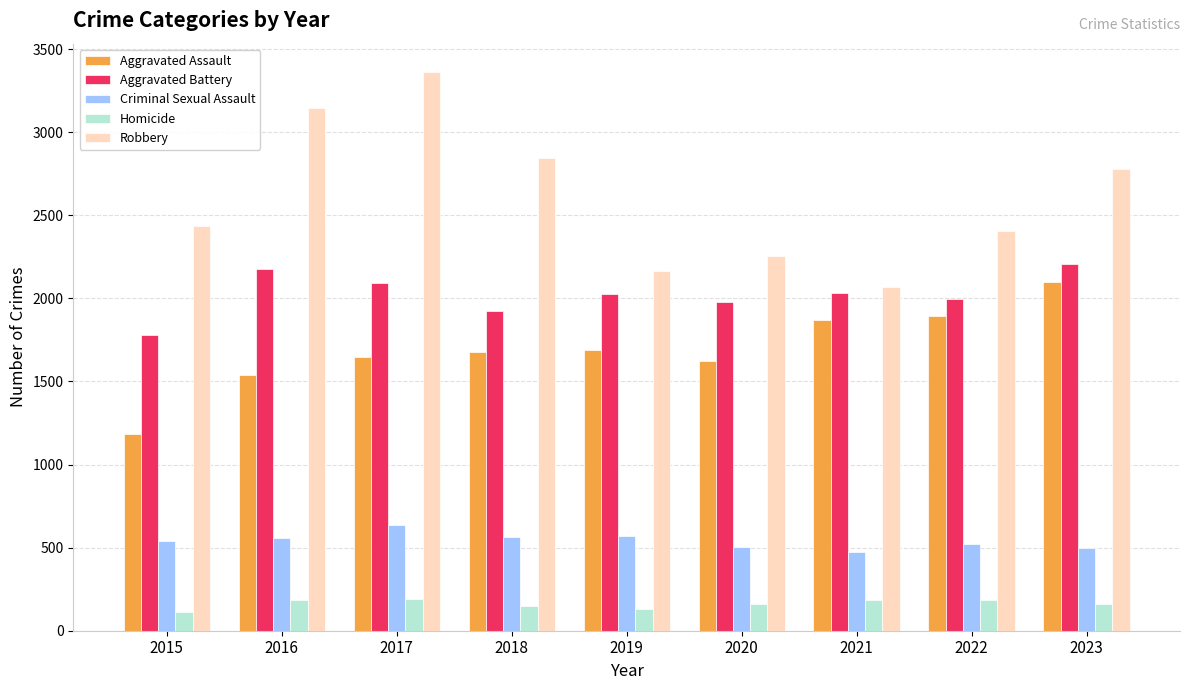

What is the difference between the Homicide values at 2021 and 2016?

3